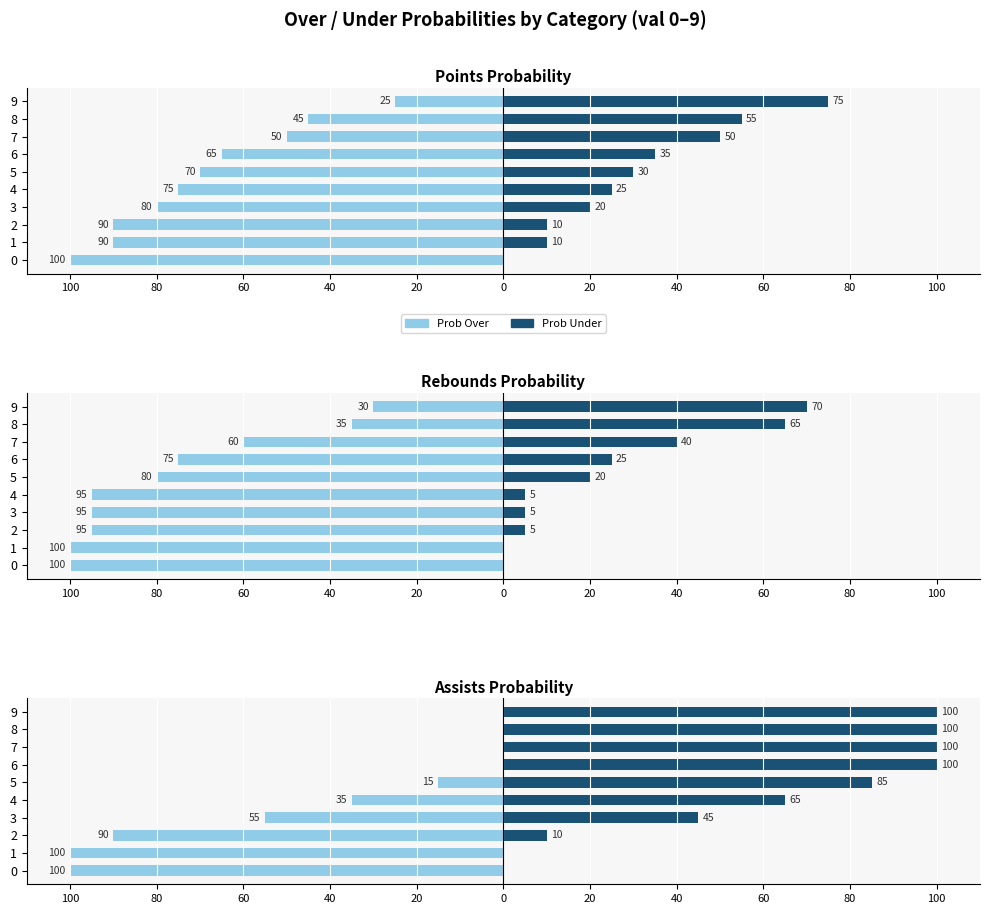

What are all the series names shown in the legend?

Prob Over, Prob Under